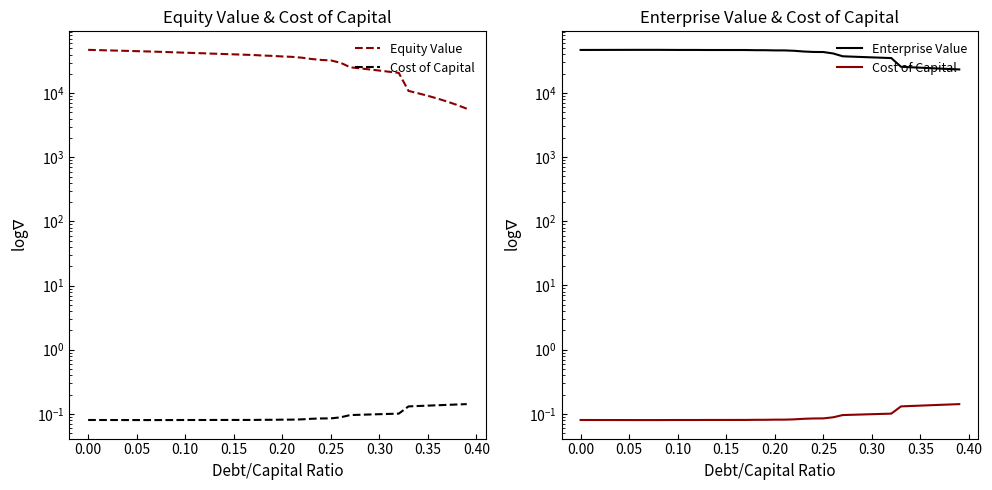

What is the sum of all Equity Value values?

1291598.8